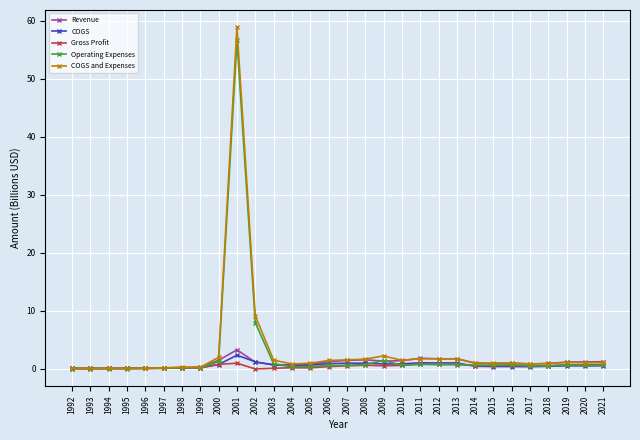

Which category has the highest value across all series?

2001